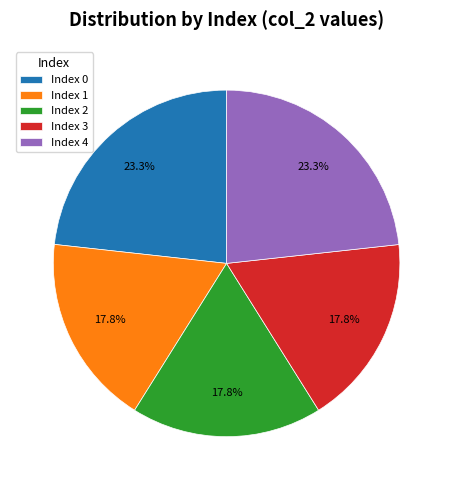

Which has a higher value, Index 3 or Index 0?

Index 0